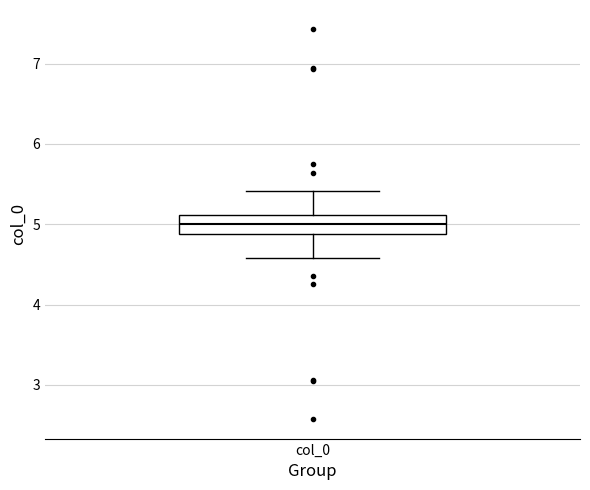

Transcribe this box plot: give where the median line is, the range the box spans, and where the two whiskers end, as read against the y-axis. The values are not printed on the chart, so give them approximately, as read against the axis.

median 5.0, box 4.9 to 5.1, whiskers 4.6 to 5.4